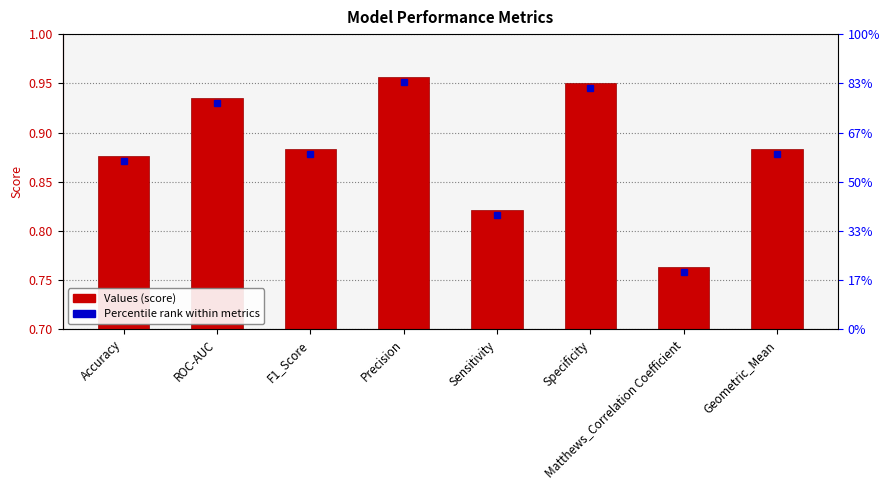

What is the sum of the values at Accuracy and Geometric_Mean?

1.8